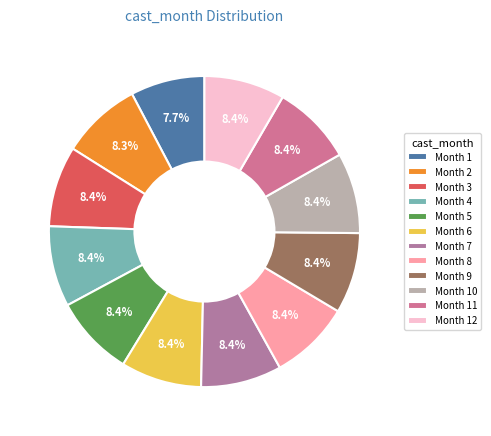

To the nearest percent, what is the difference between the largest and smallest slice percentages?

1%